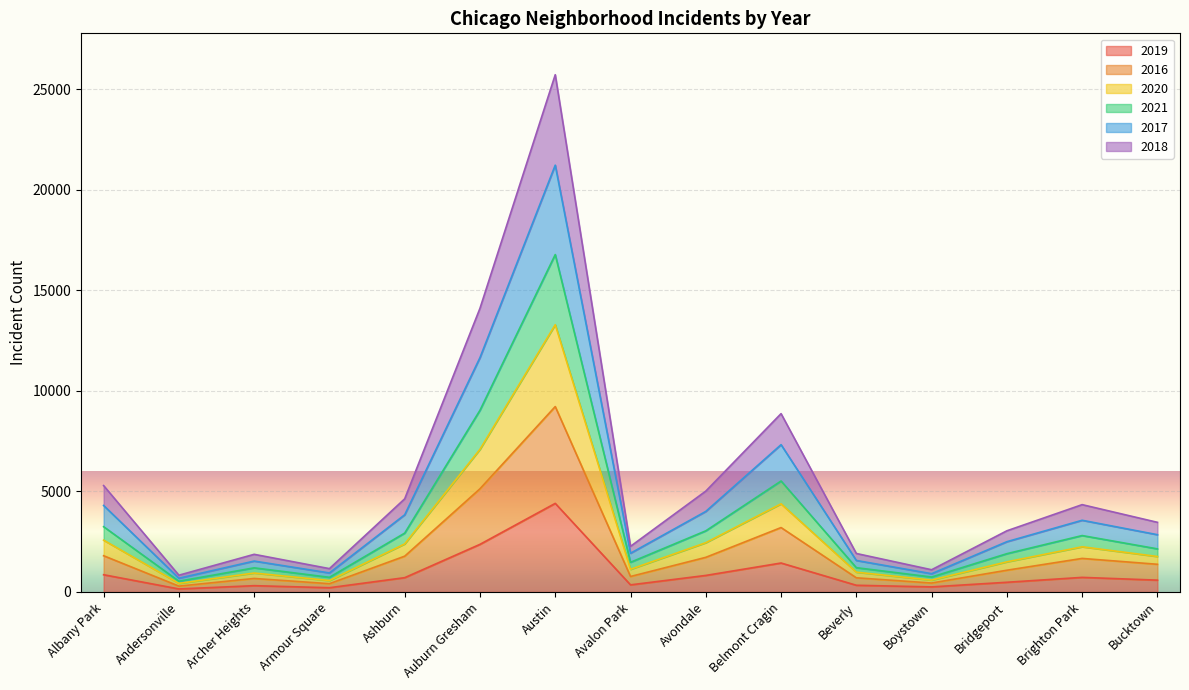

What is the total value across all series at Belmont Cragin?

8865